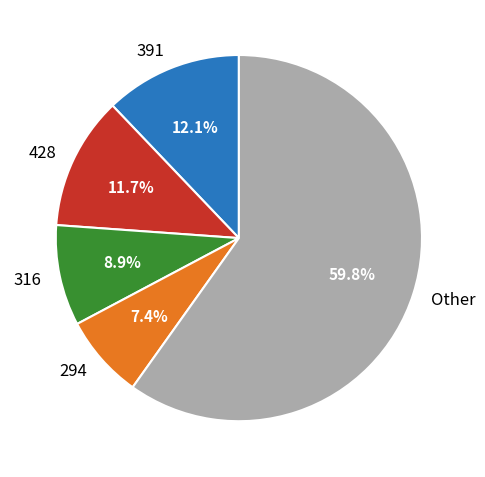

What is the smallest slice in the pie chart?

294